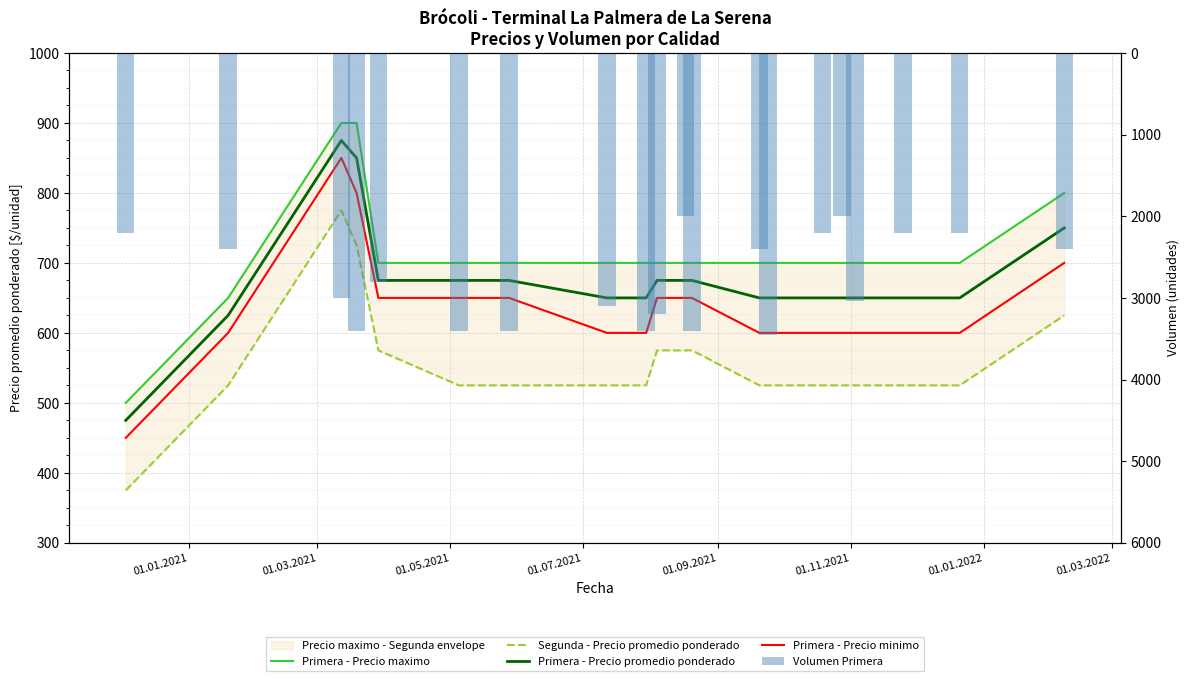

What is the sum of all Primera - Precio promedio ponderado values?

13475